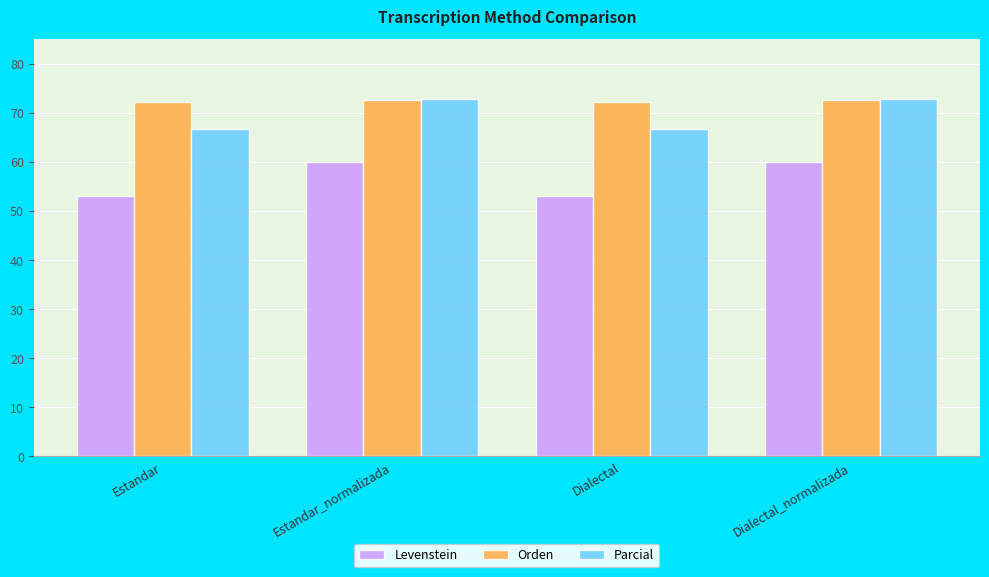

What value does the Levenstein series have at Estandar_normalizada?

60.0